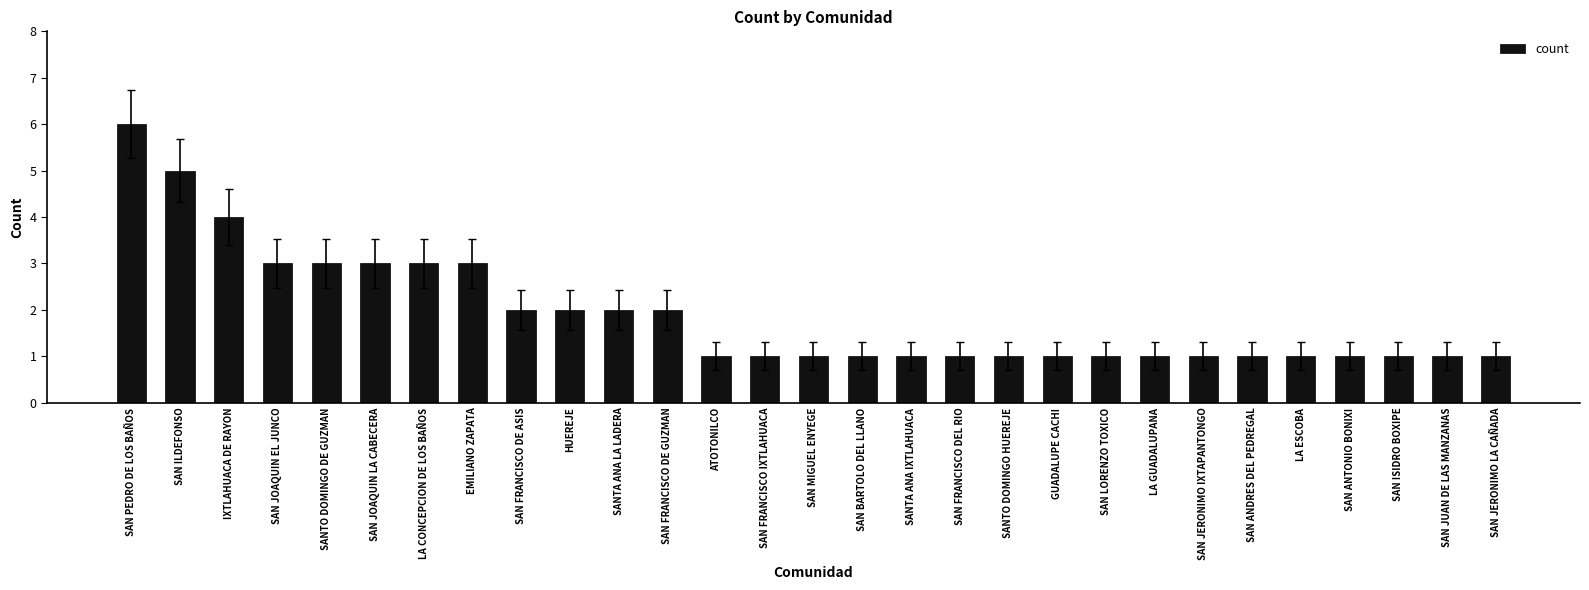

What is the sum of the values at ATOTONILCO and SAN MIGUEL ENYEGE?

2